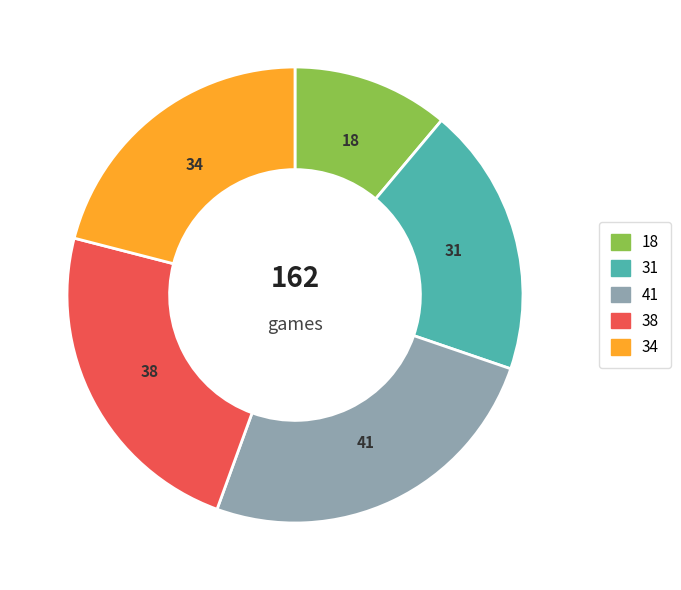

Is there a majority slice in this chart?

No